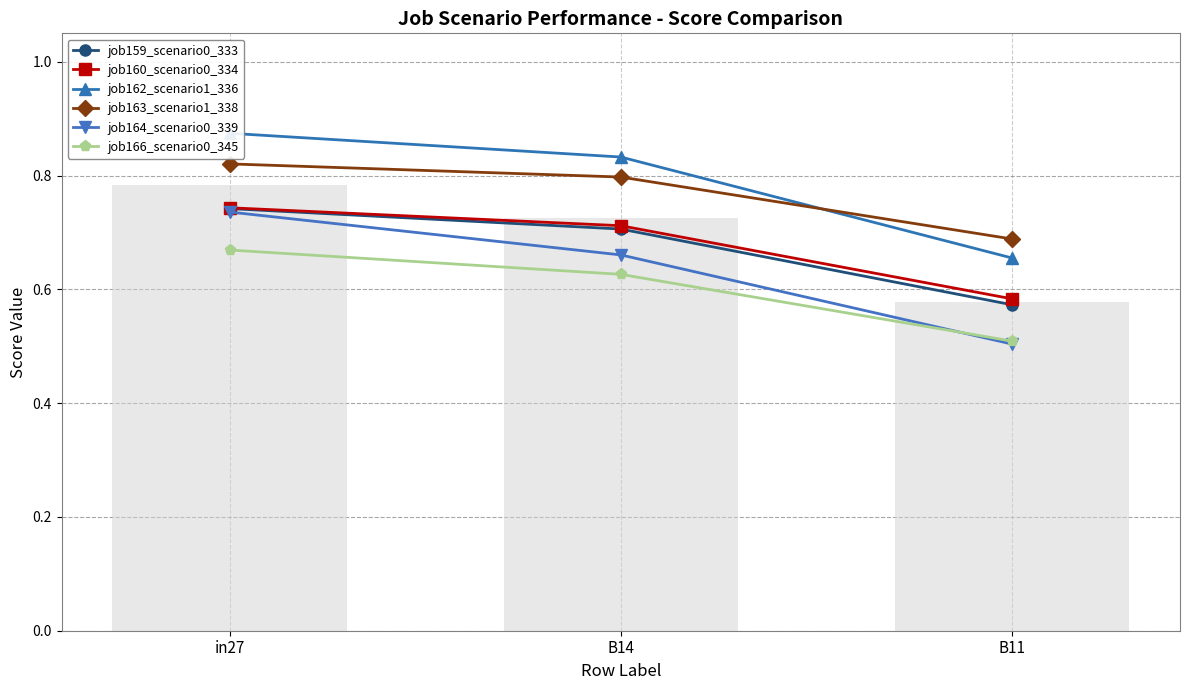

Between B11 and B14, which is larger?

B14